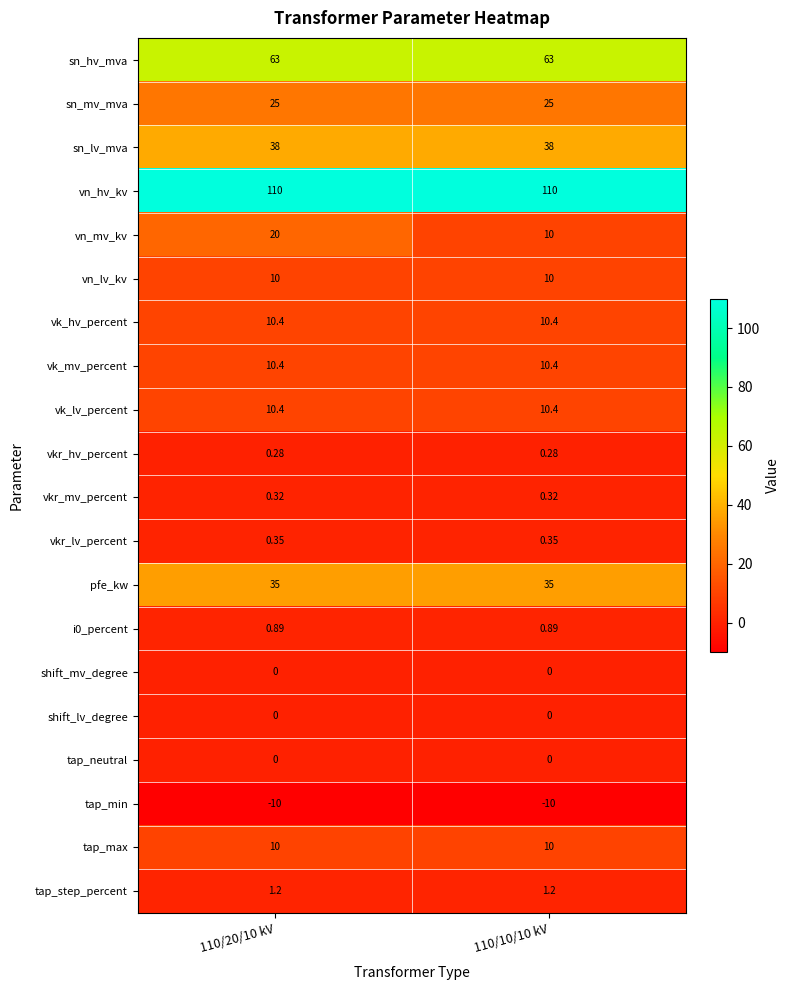

Which series has the widest spread of values?

vn_mv_kv